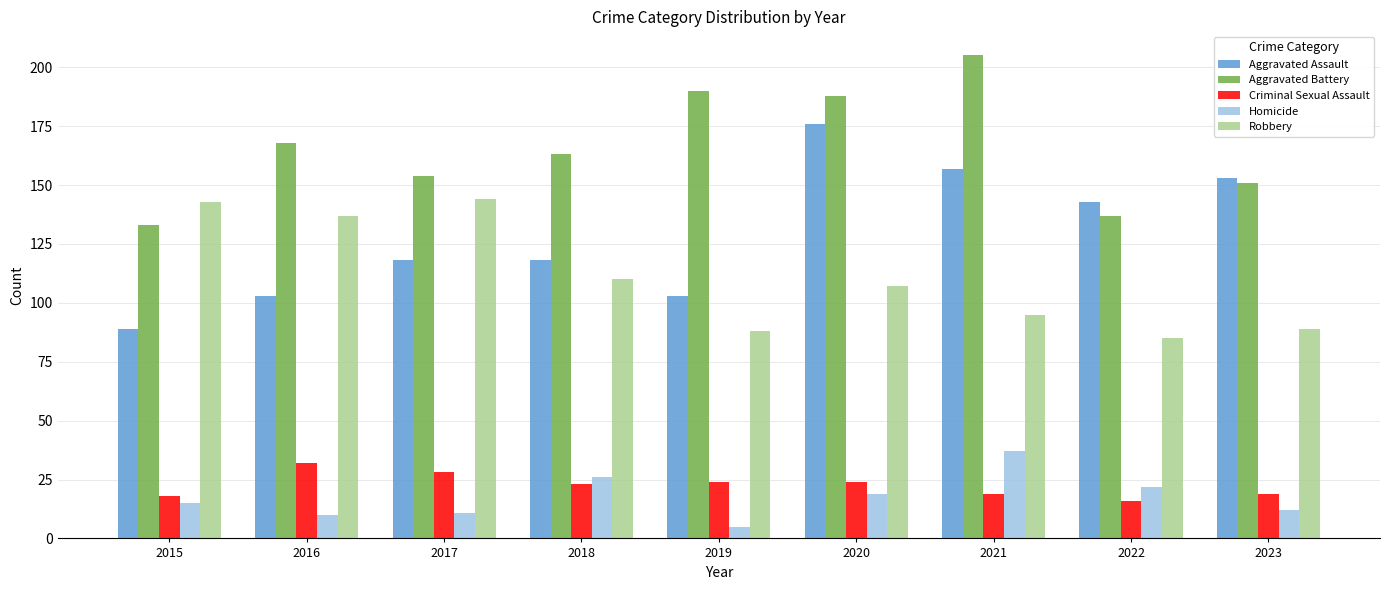

How many bars are there in each group?

5